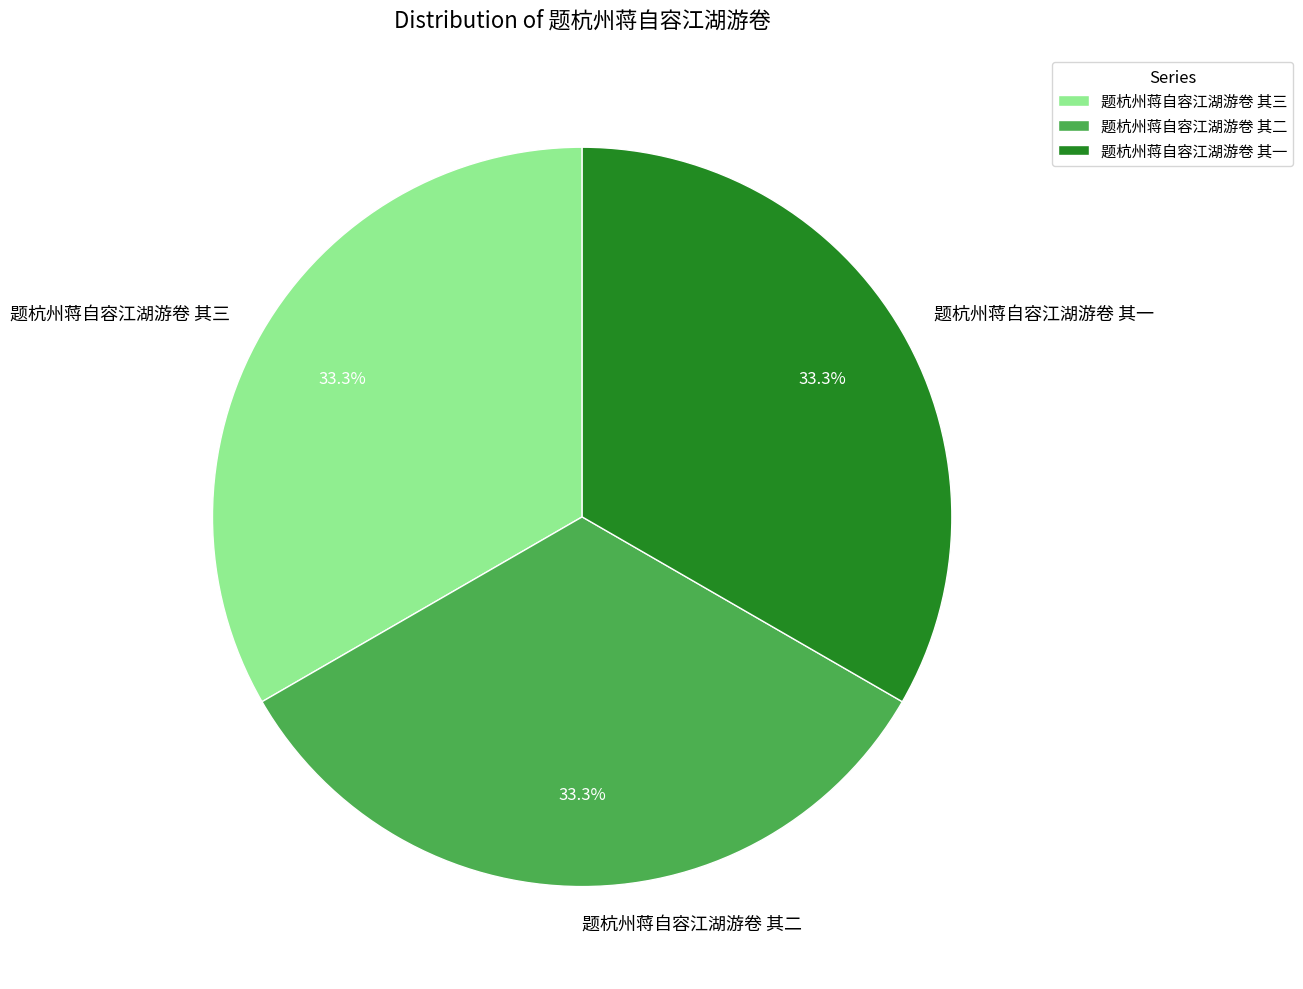

What percentage is NOT represented by 题杭州蒋自容江湖游卷 其一?

66.7%